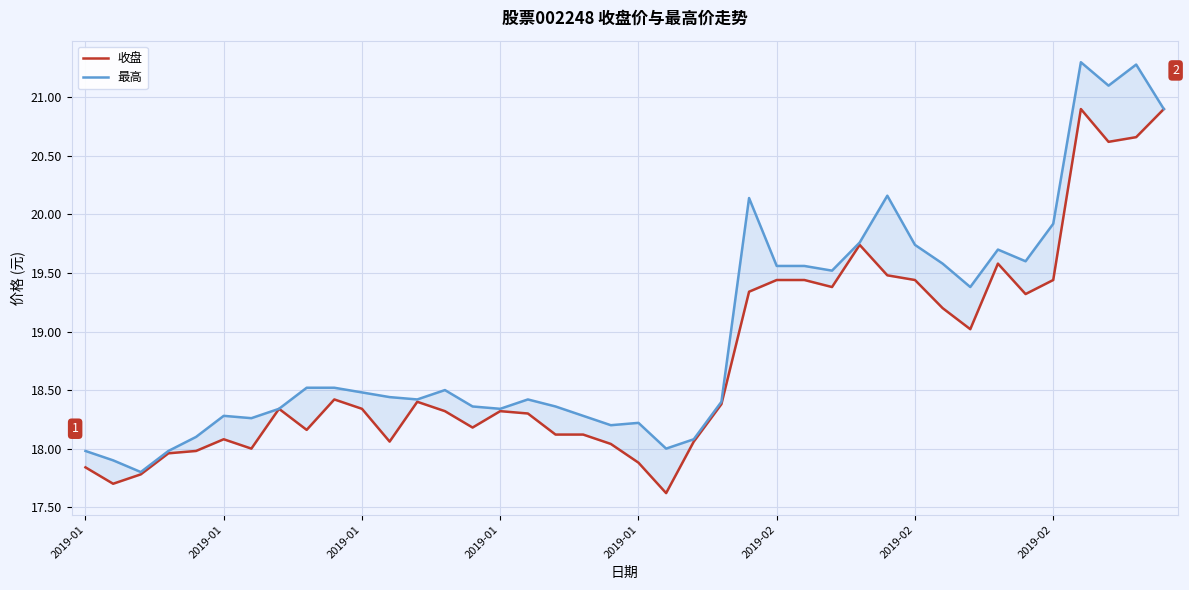

What are all the series names shown in the legend?

收盘, 最高